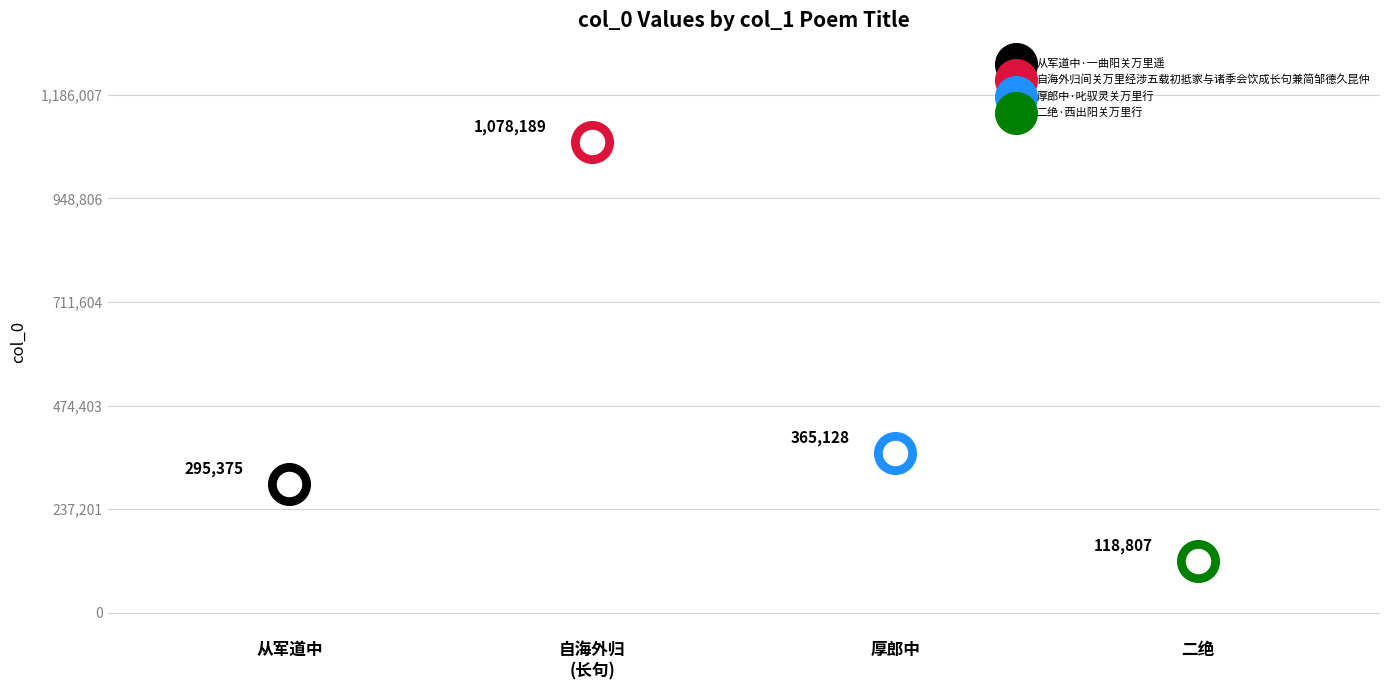

Approximately how many times larger is the value at 从军道中·一曲阳关万里遥 compared to 二绝·西出阳关万里行?

2.5